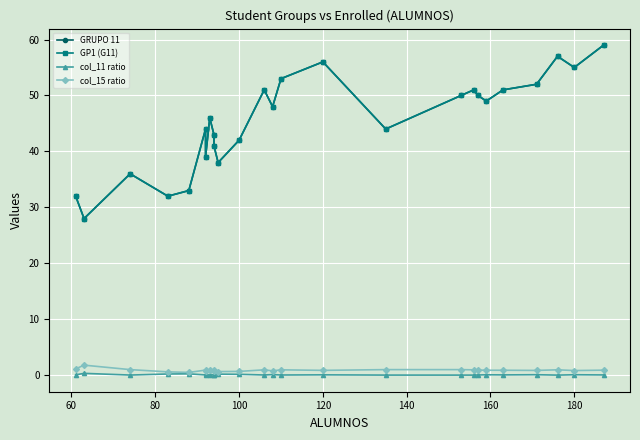

True or false: GRUPO 11 and col_15 ratio intersect in this chart.

False